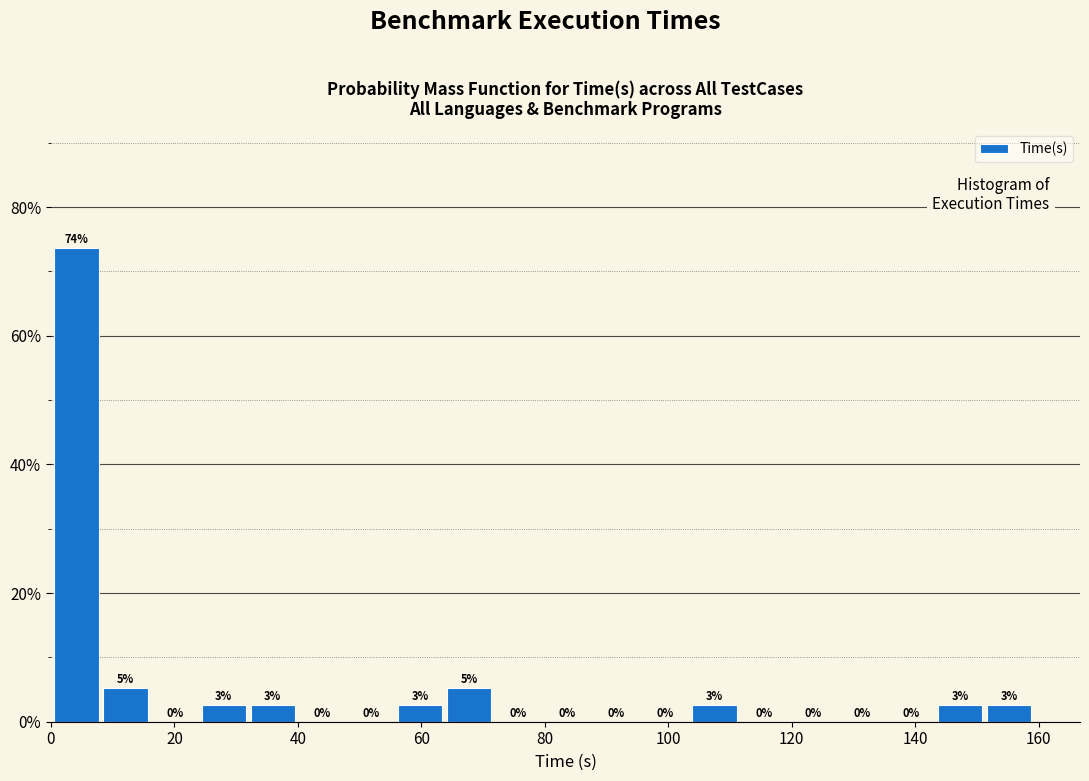

Around what value on the x-axis is the tallest bar? Give the approximate position of its centre, as read against the axis.

4